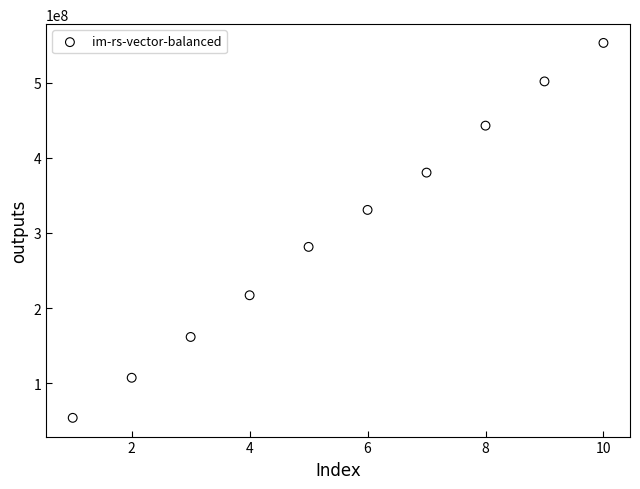

What is the range of Y values (max minus min)?

498815432